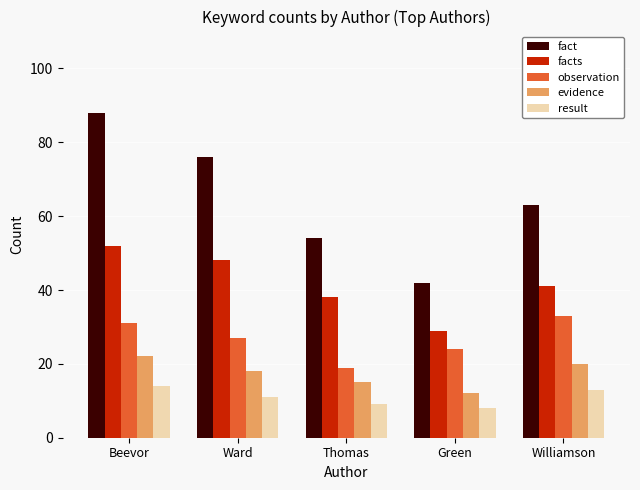

Read the evidence value at Green.

12